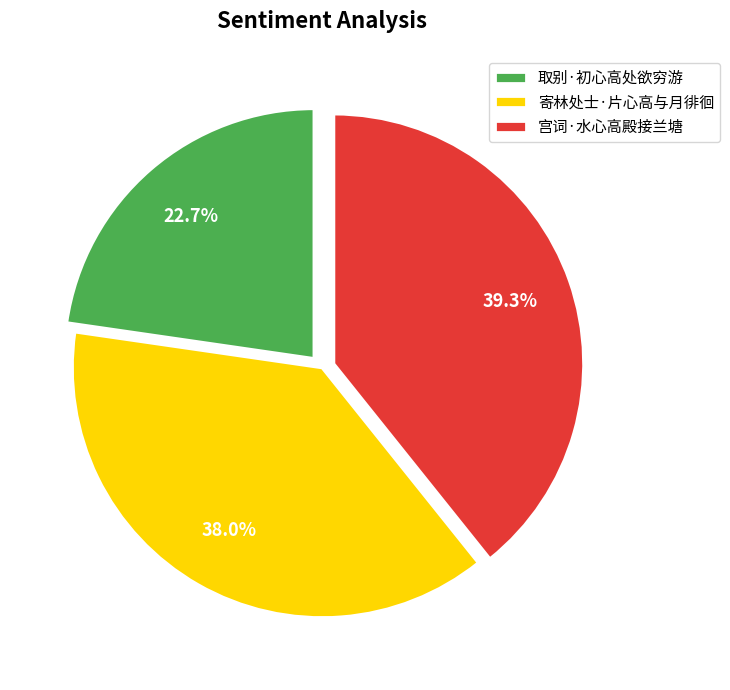

To the nearest percent, what is the average slice percentage?

33%